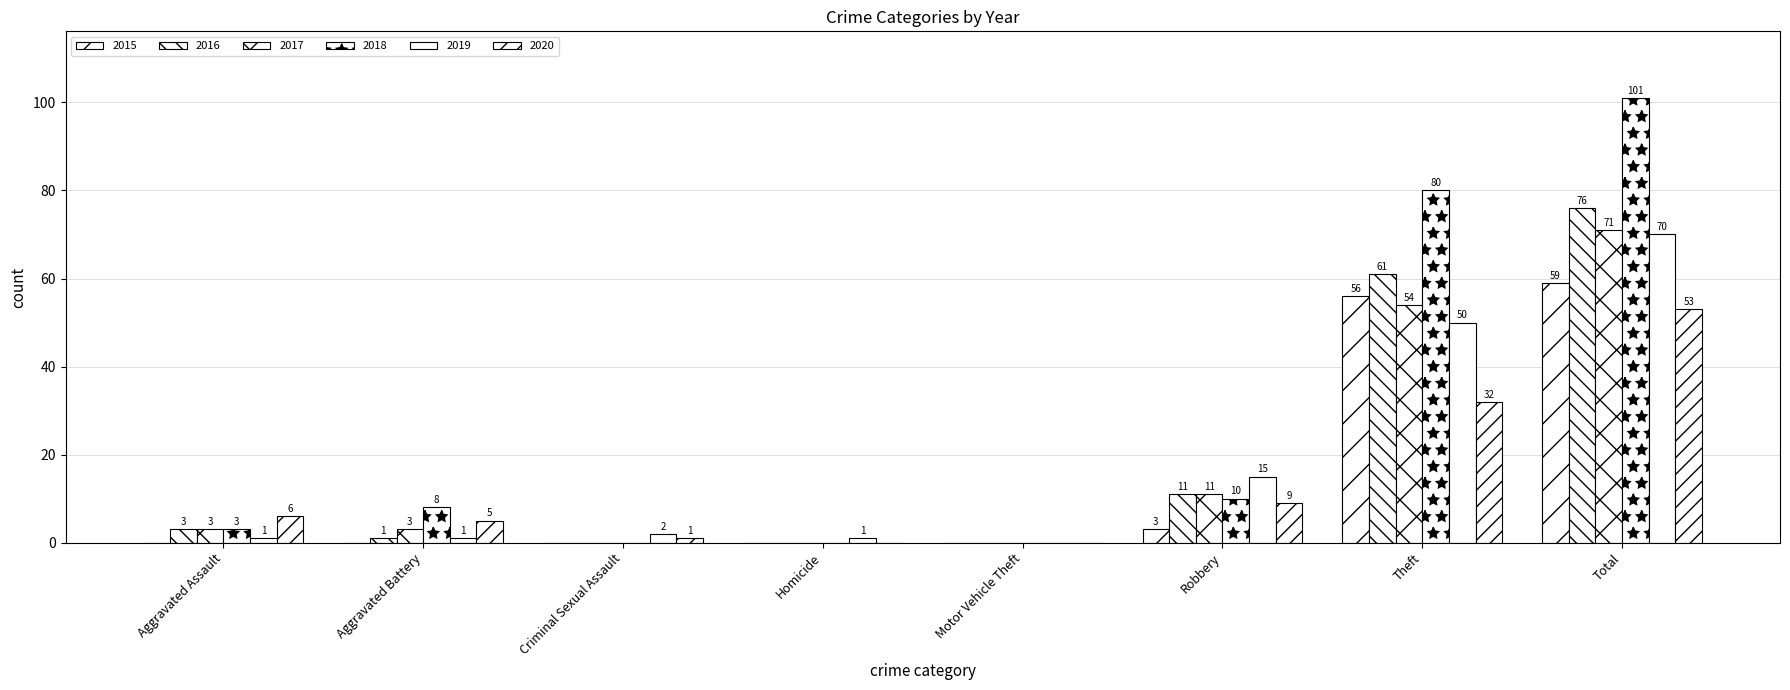

Count the number of categories in the chart.

8